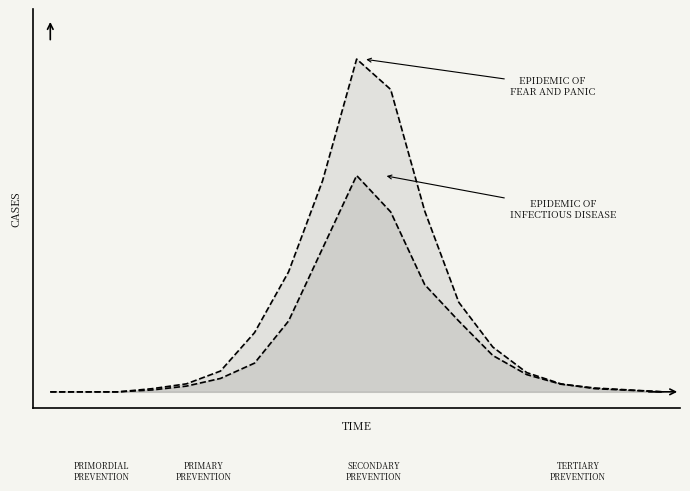

What is the difference between the second highest and minimum values in the EPIDEMIC OF
INFECTIOUS DISEASE series?

0.5